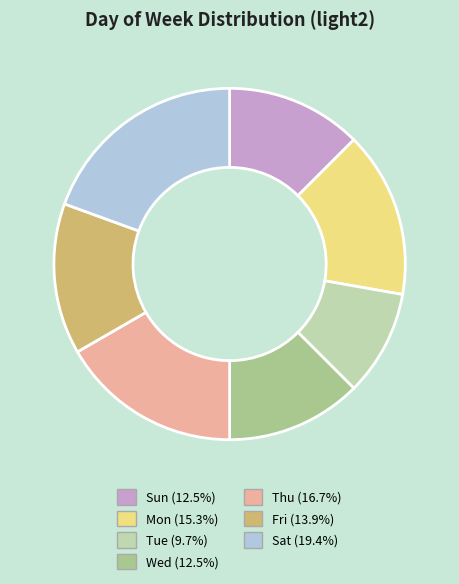

Is there a majority slice in this chart?

No